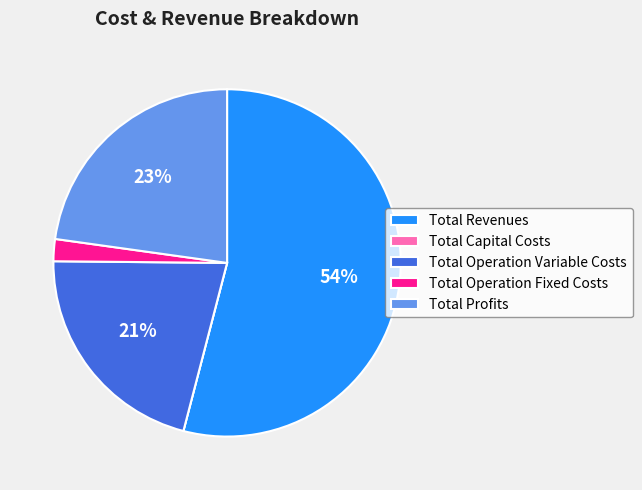

Does any single category account for the majority?

Yes